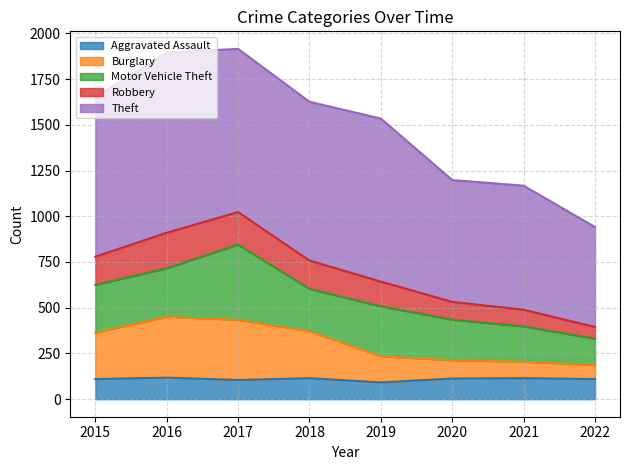

What is the minimum value for Aggravated Assault?

92